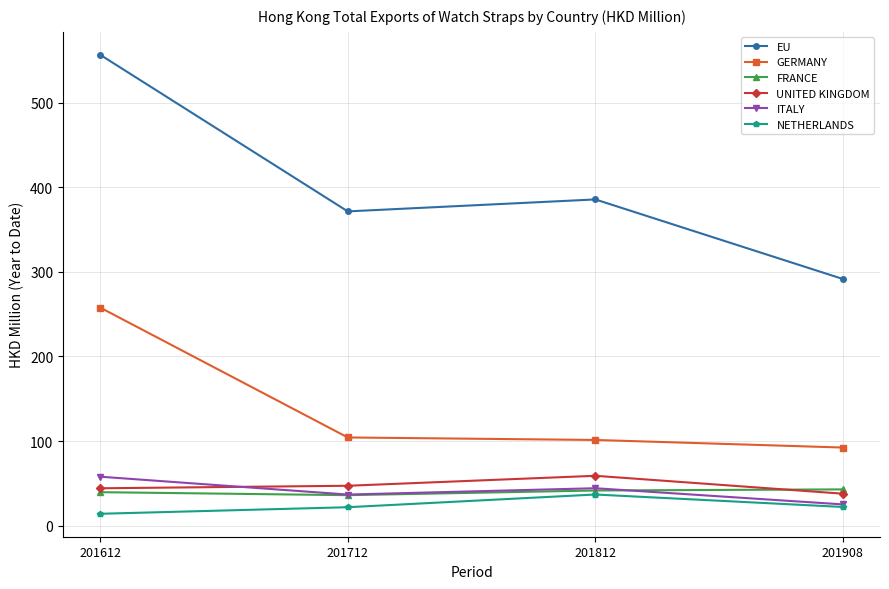

What is the lowest value of the FRANCE series?

36.0